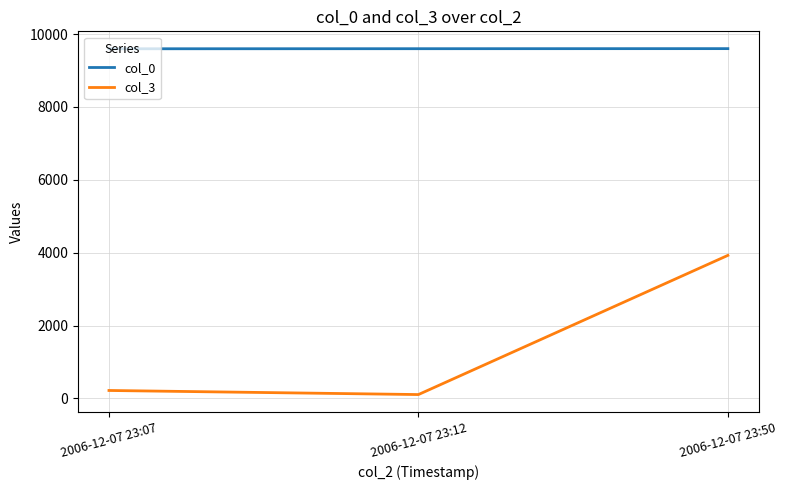

The value of col_3 at 2006-12-07 23:50 is 3927. True or false?

True